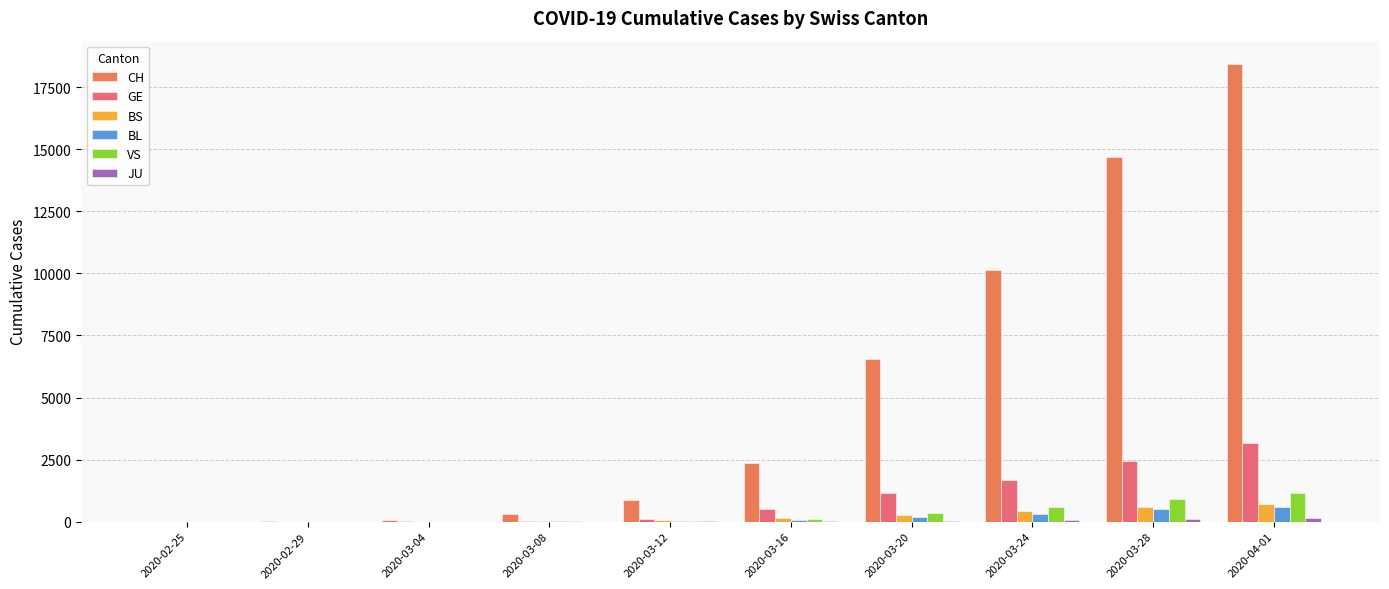

Which series has the largest total across all categories?

CH